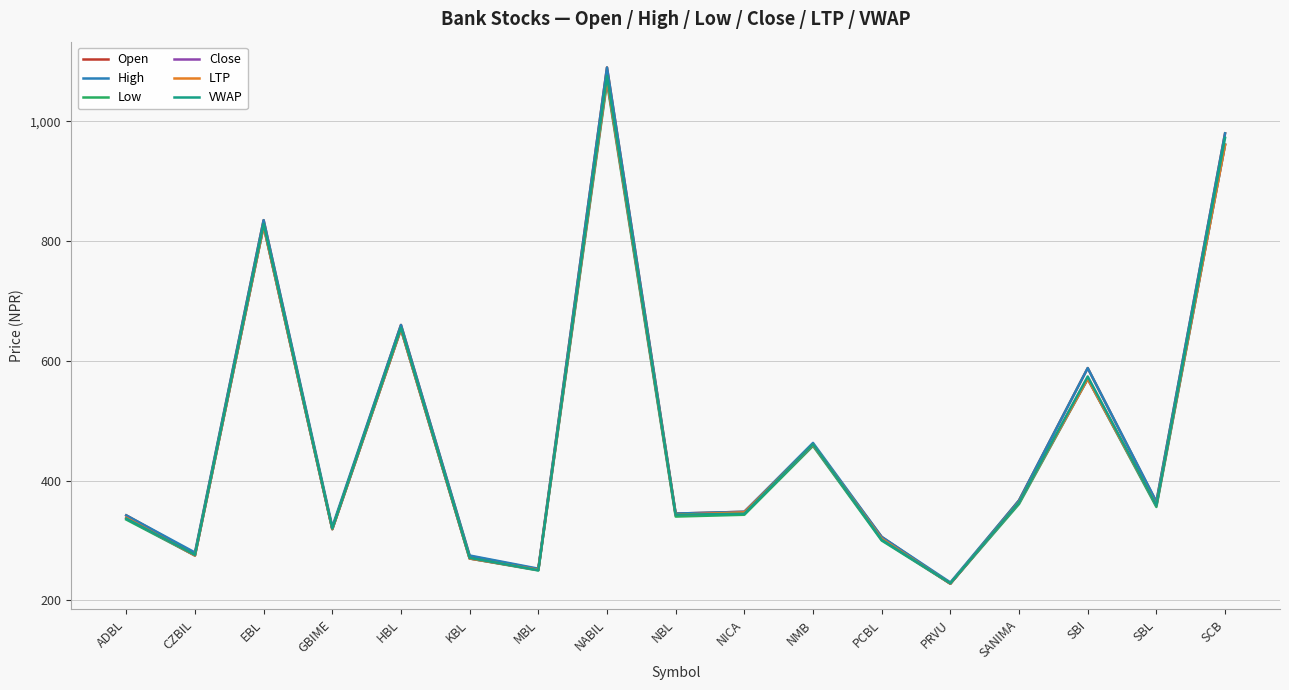

What is the sum of all LTP values?

7936.0